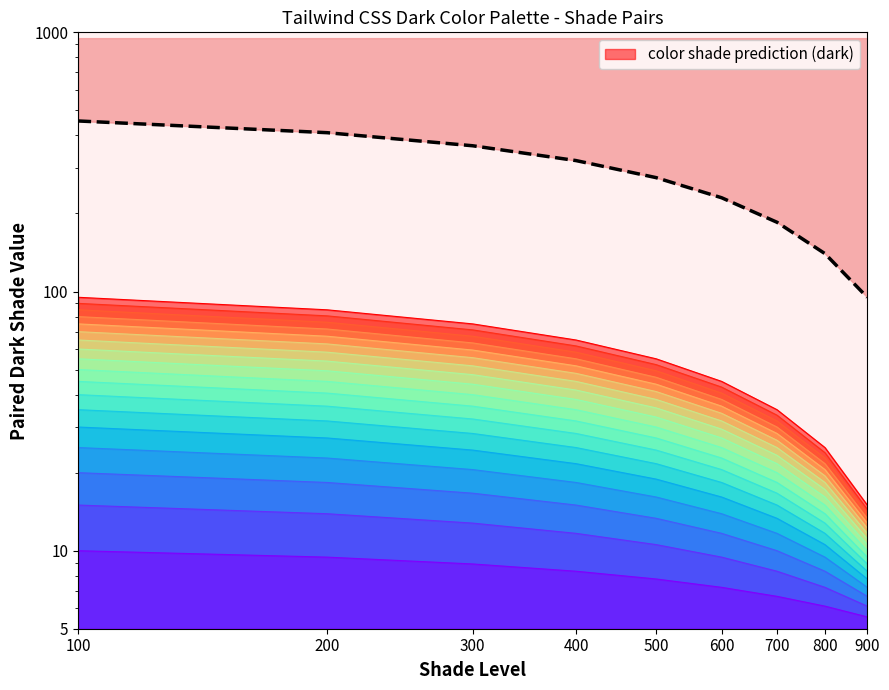

How many lines are shown in the chart?

1